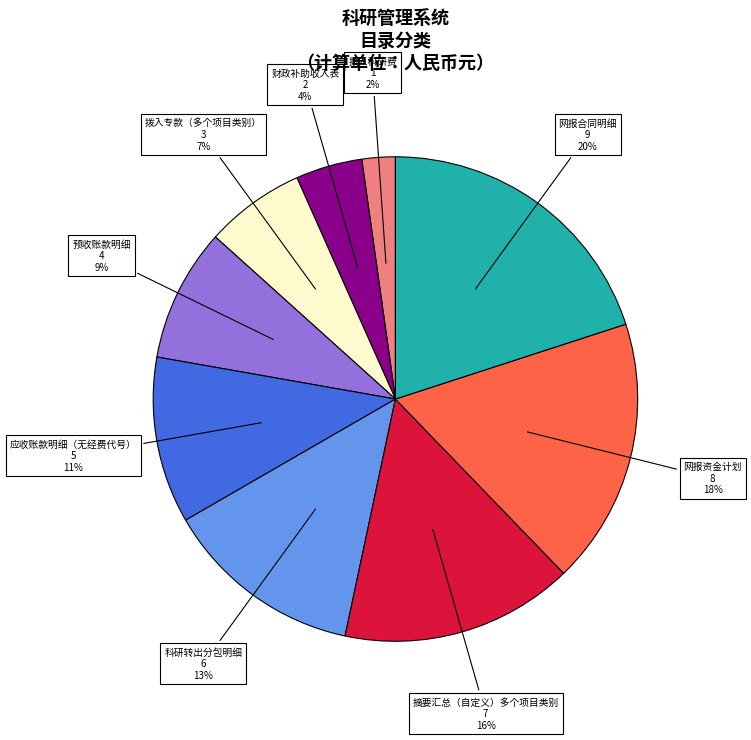

Is there a majority slice in this chart?

No